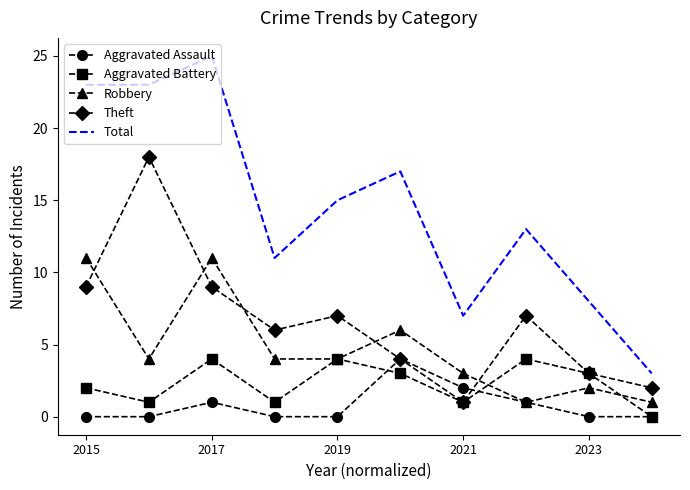

What is the maximum value shown in the chart?

25